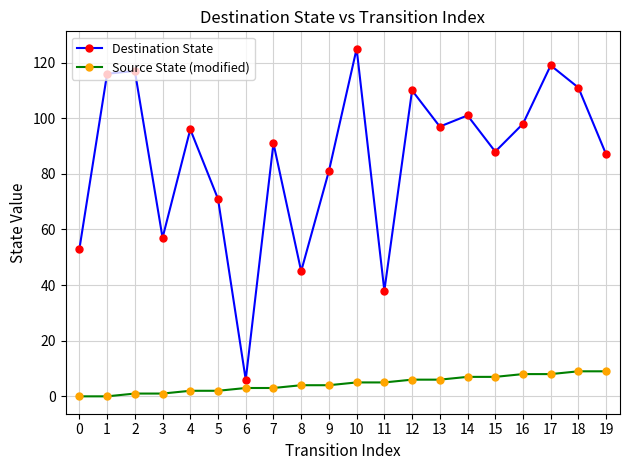

Rank the series by their maximum value, from lowest to highest.

Source State (modified), Destination State